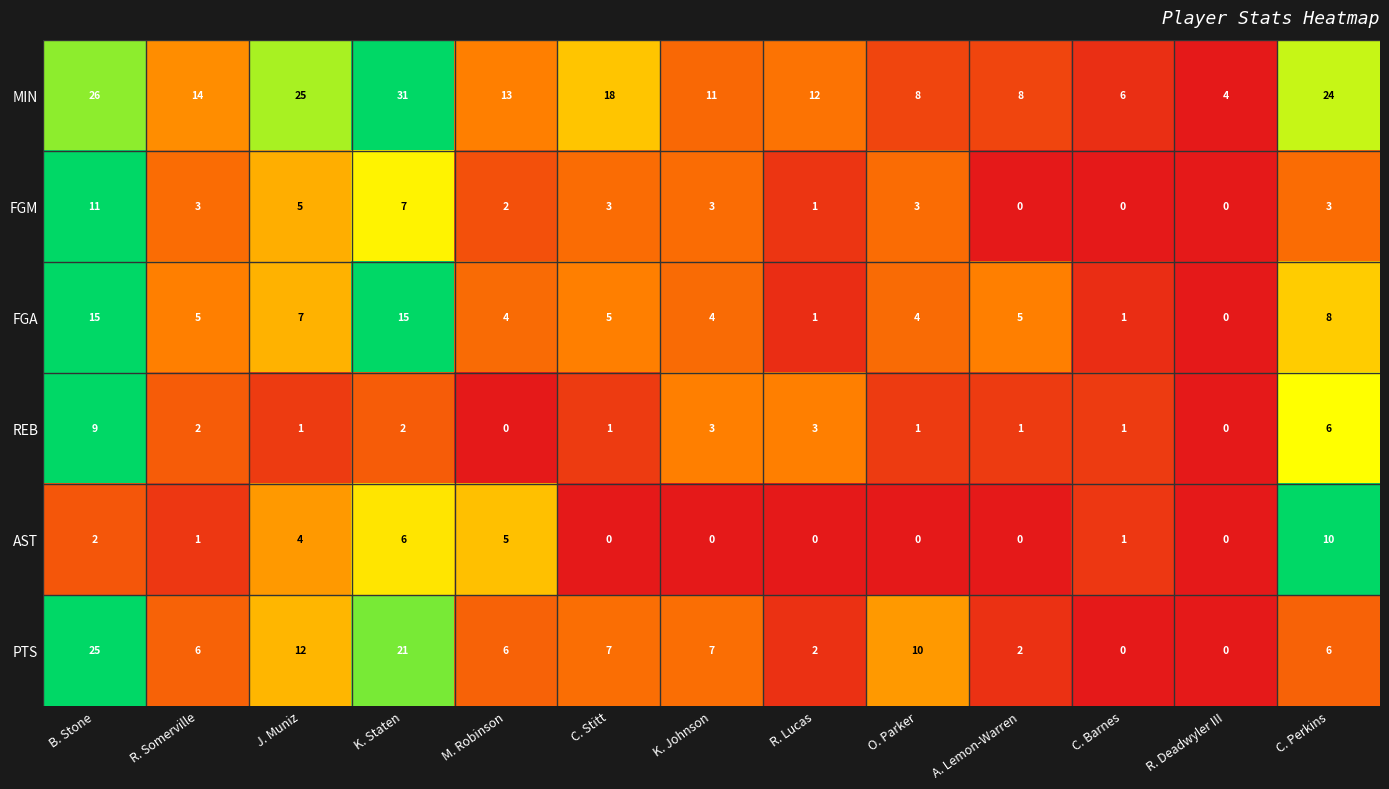

Count the number of categories in the chart.

13